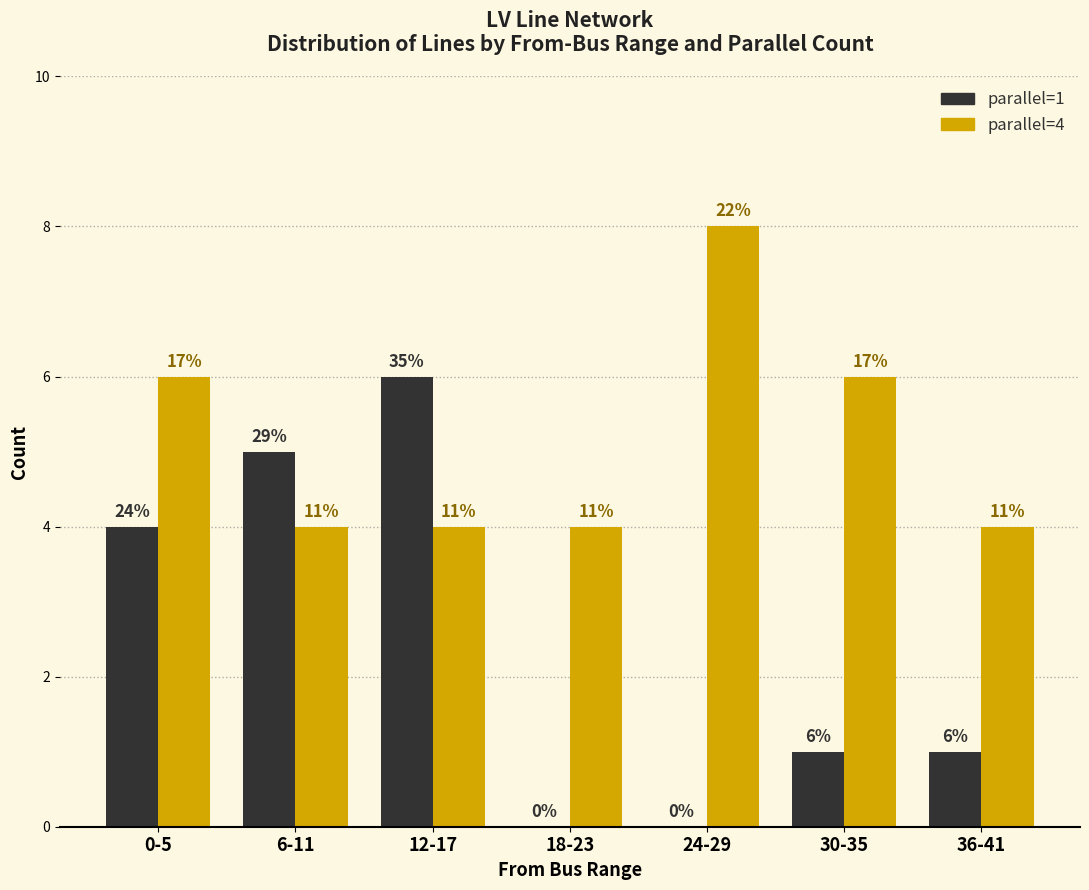

What are all the series names shown in the legend?

parallel=1, parallel=4